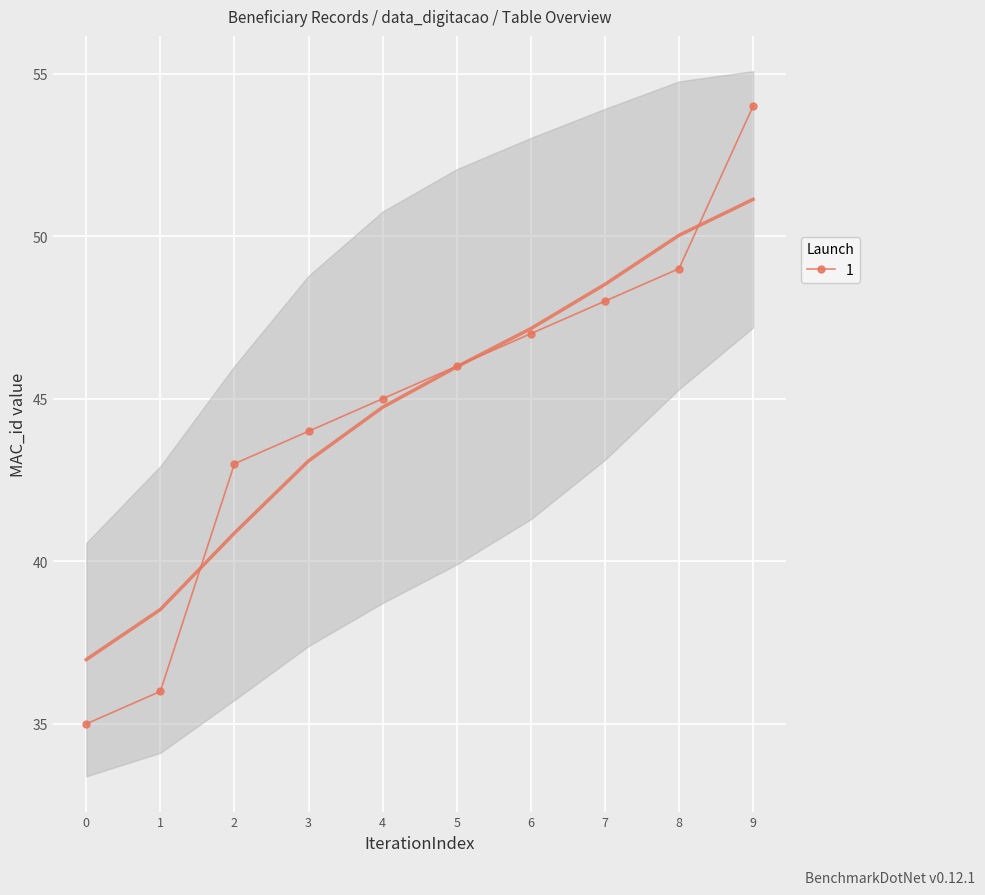

What is the value of the 1 point at the 3rd from the left?

43